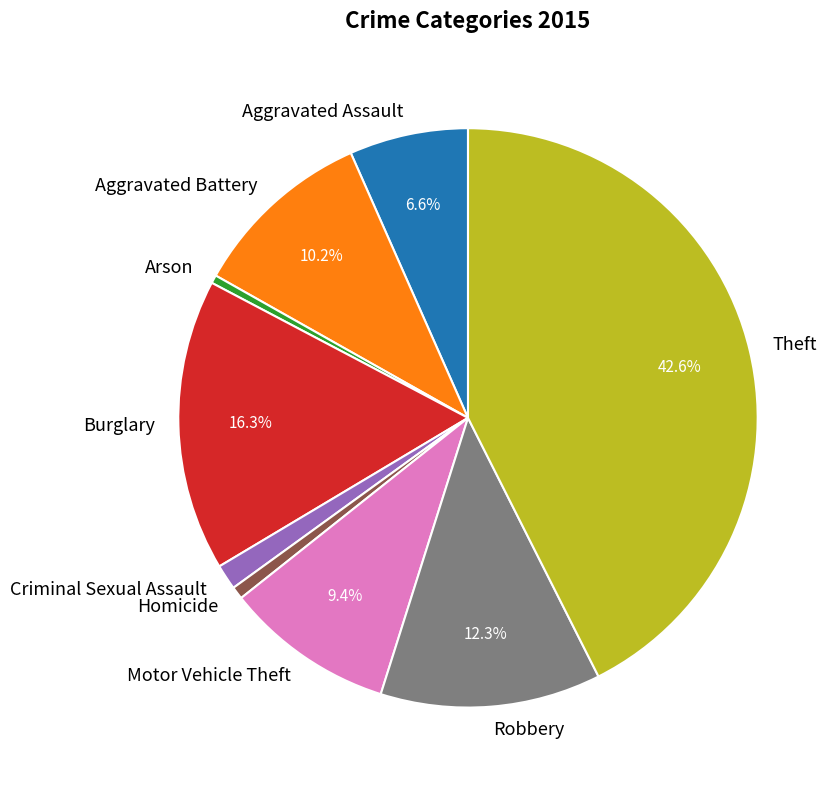

How many segments does this pie chart have?

9